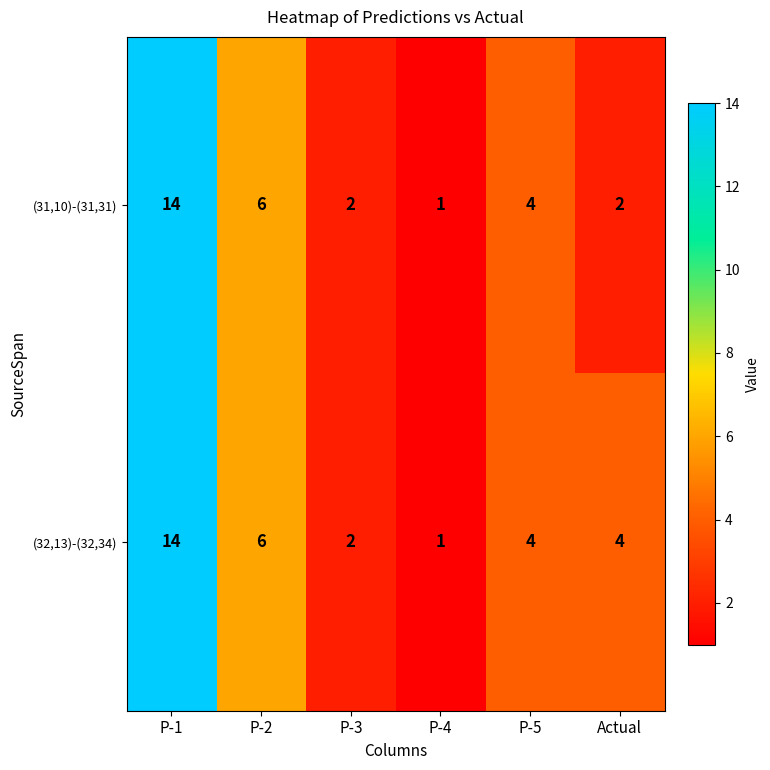

List the series in order of their overall mean, highest first.

(32,13)-(32,34), (31,10)-(31,31)